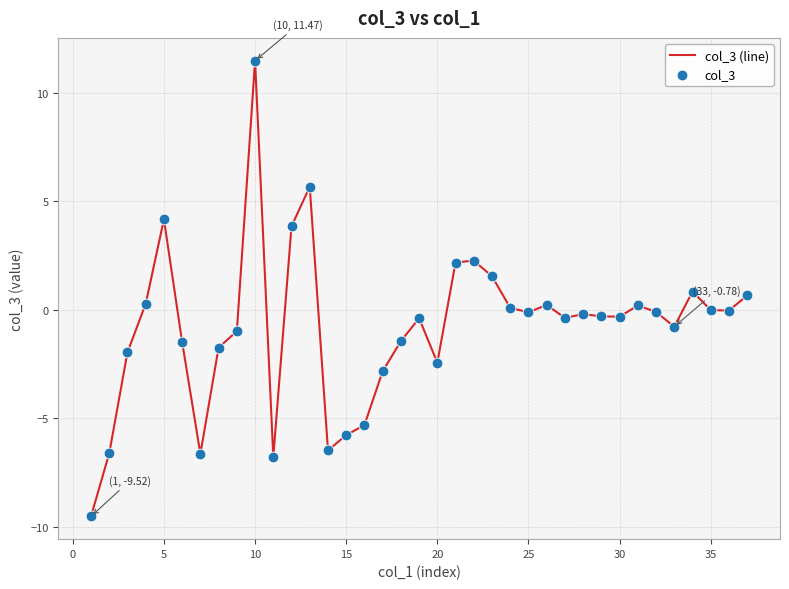

What is the smallest value displayed?

-9.5